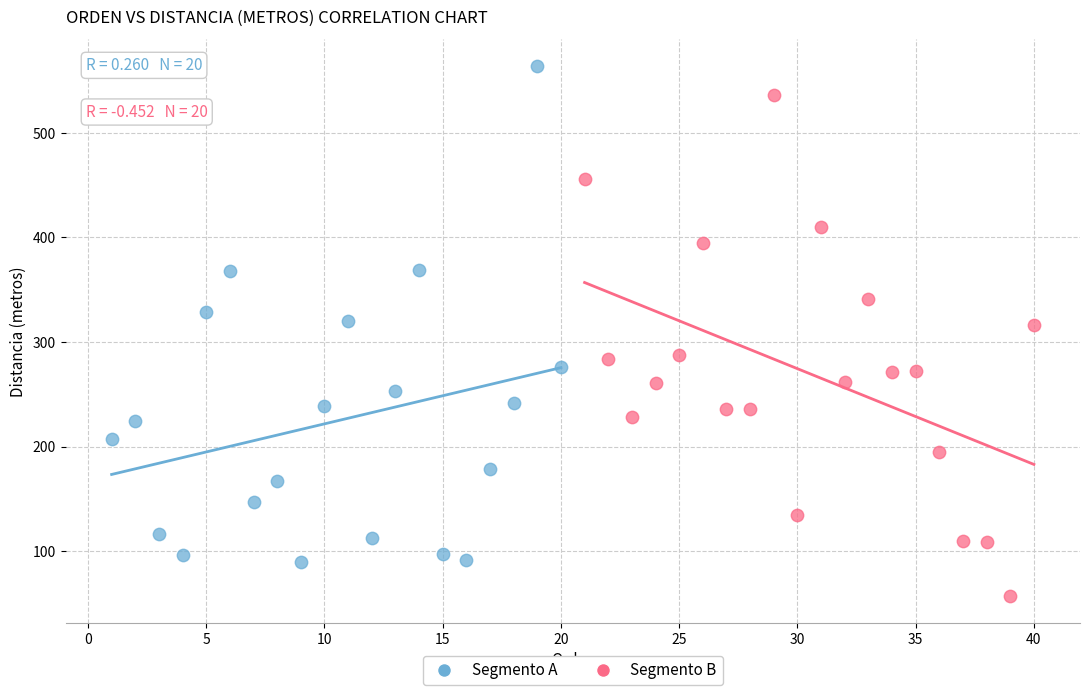

Which series reaches the minimum Y coordinate?

Segmento B